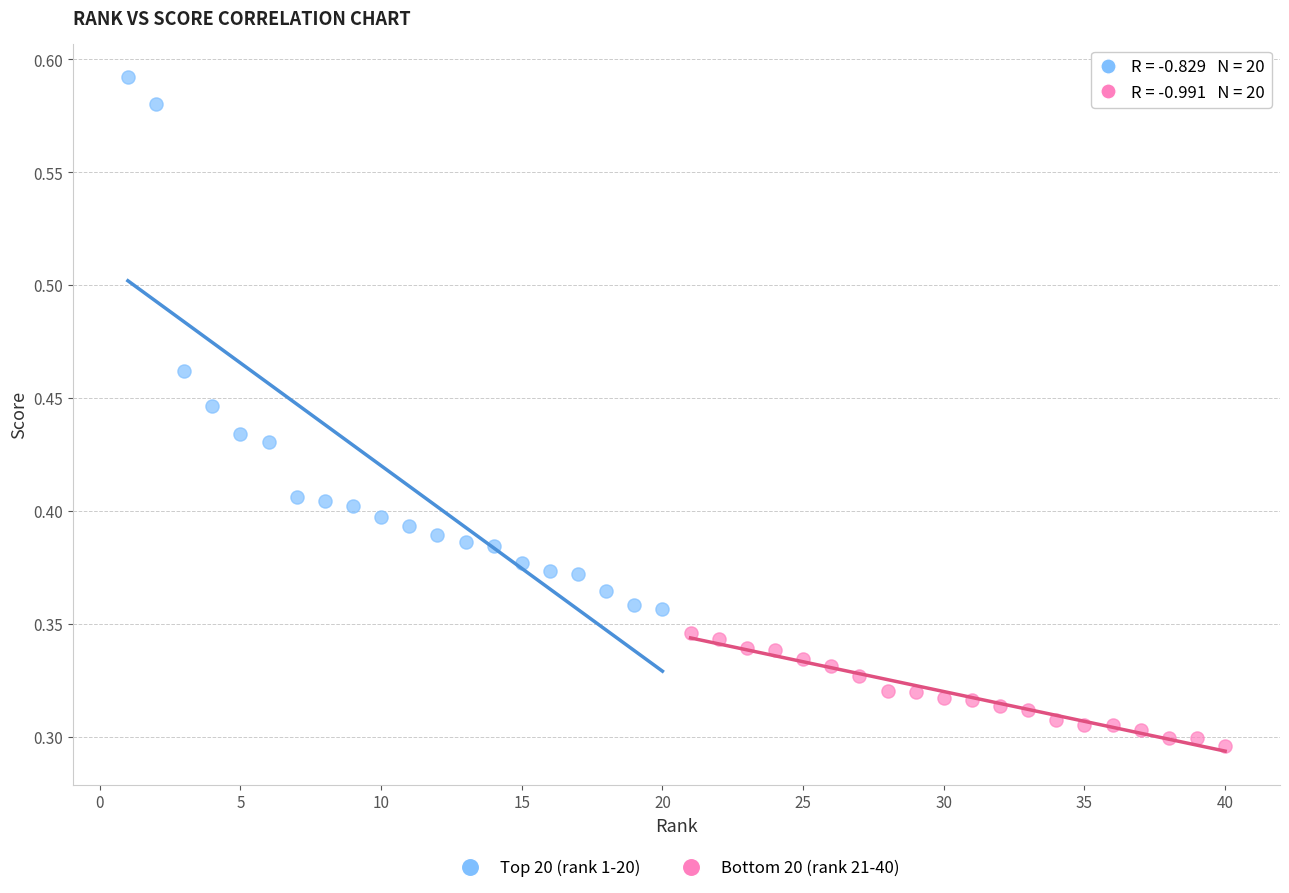

Which series reaches the minimum Y coordinate?

Bottom 20 (rank 21-40)